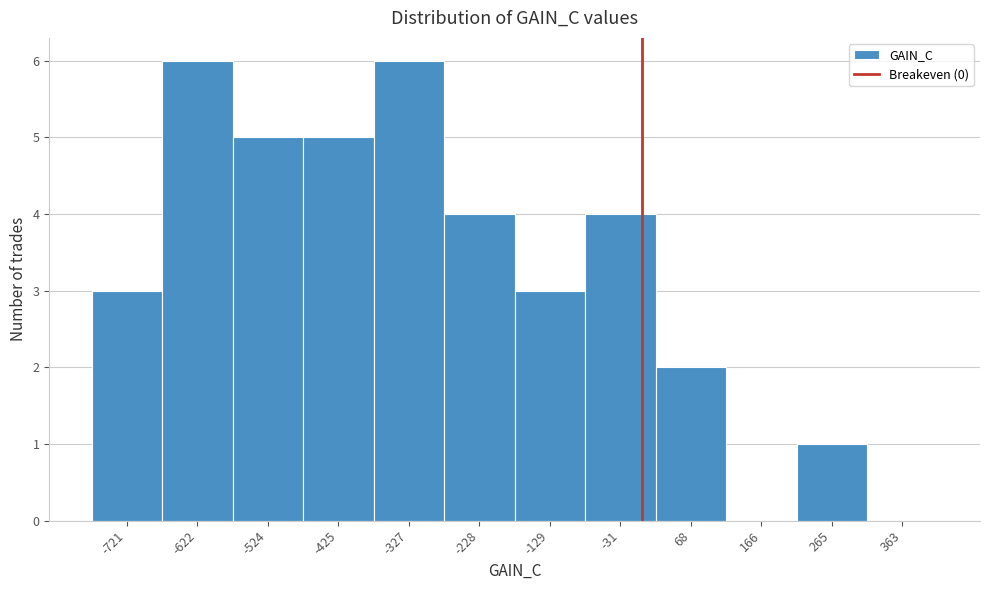

Reading left to right, transcribe this chart: for each bar, give the range it covers on the x-axis and its height. Neither the bar edges nor the heights are printed on the chart, so give them approximately, as read against the axes.

-770 to -670: 3
-670 to -570: 6
-570 to -470: 5
-470 to -380: 5
-380 to -280: 6
-280 to -180: 4
-180 to -80: 3
-80 to 20: 4
20 to 120: 2
120 to 220: 0
220 to 310: 1
310 to 410: 0